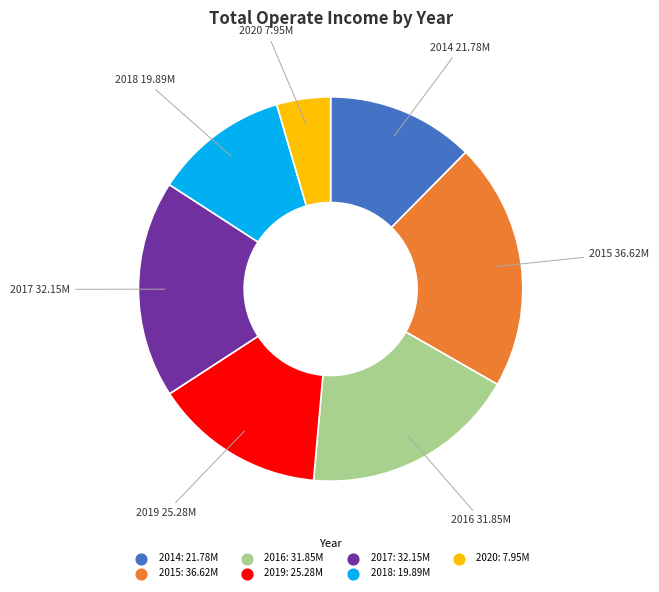

Does 2016 represent more than half of the total?

No